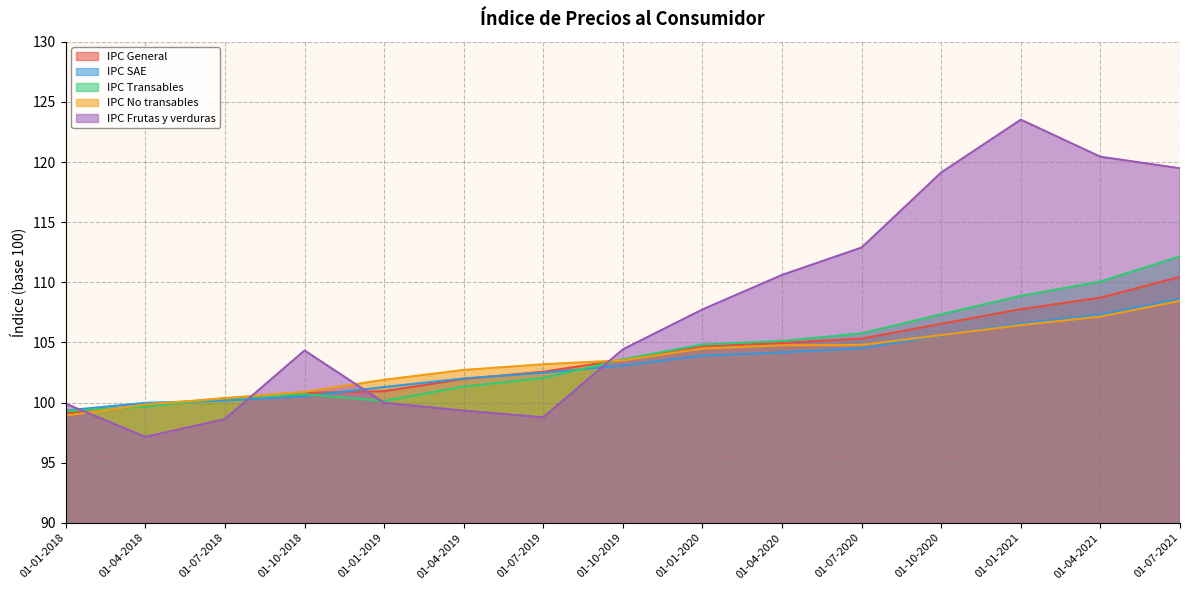

How many lines are shown in the chart?

5